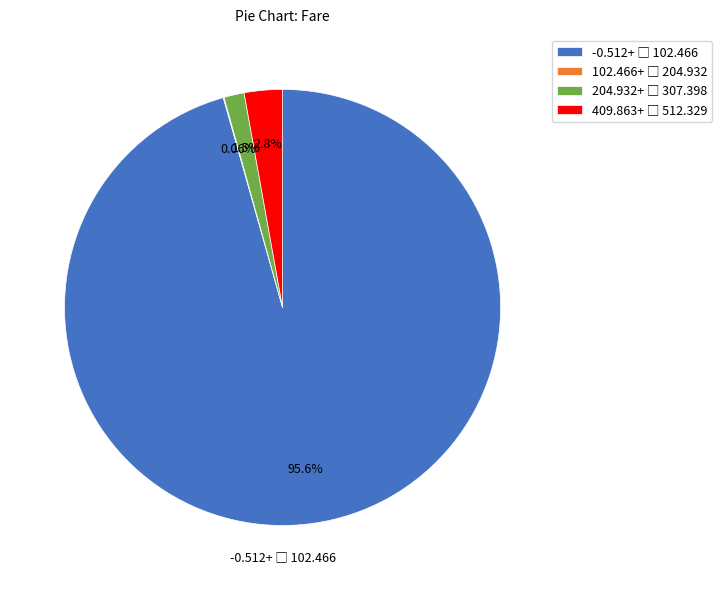

Is there any slice that represents more than half of the pie?

Yes